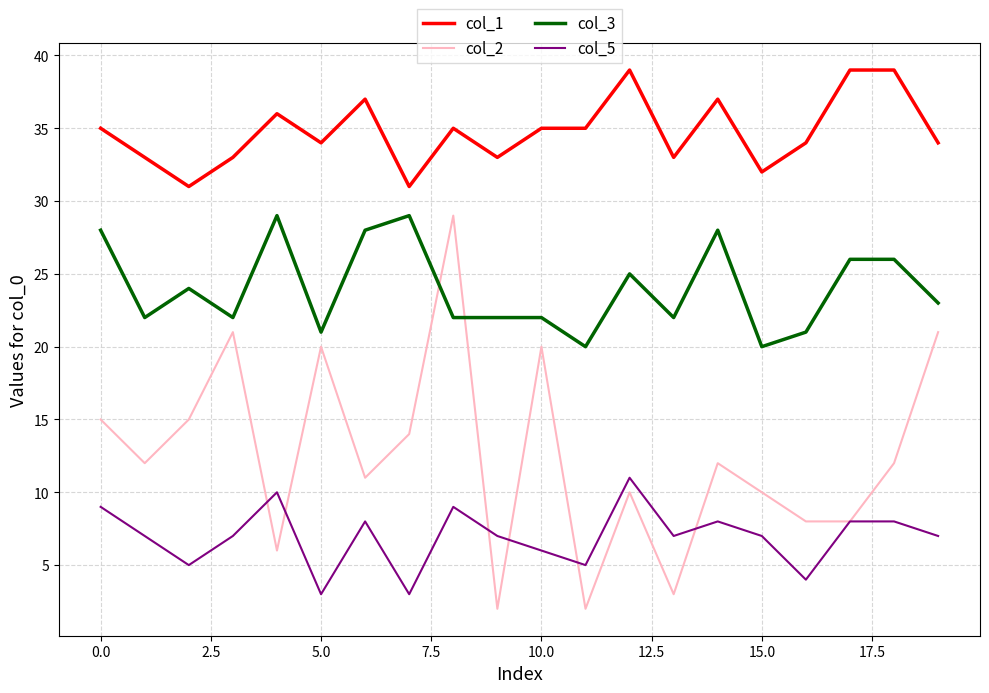

Which series has the largest total across all categories?

col_1